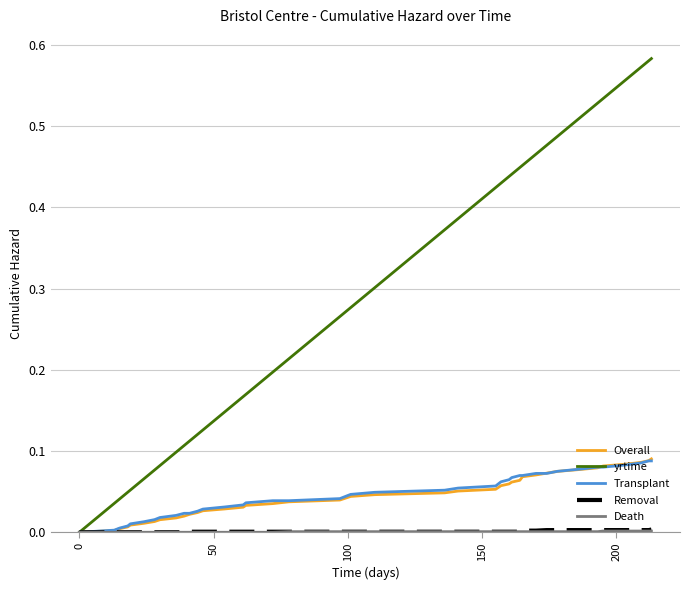

Which series has the largest total across all categories?

yrtime